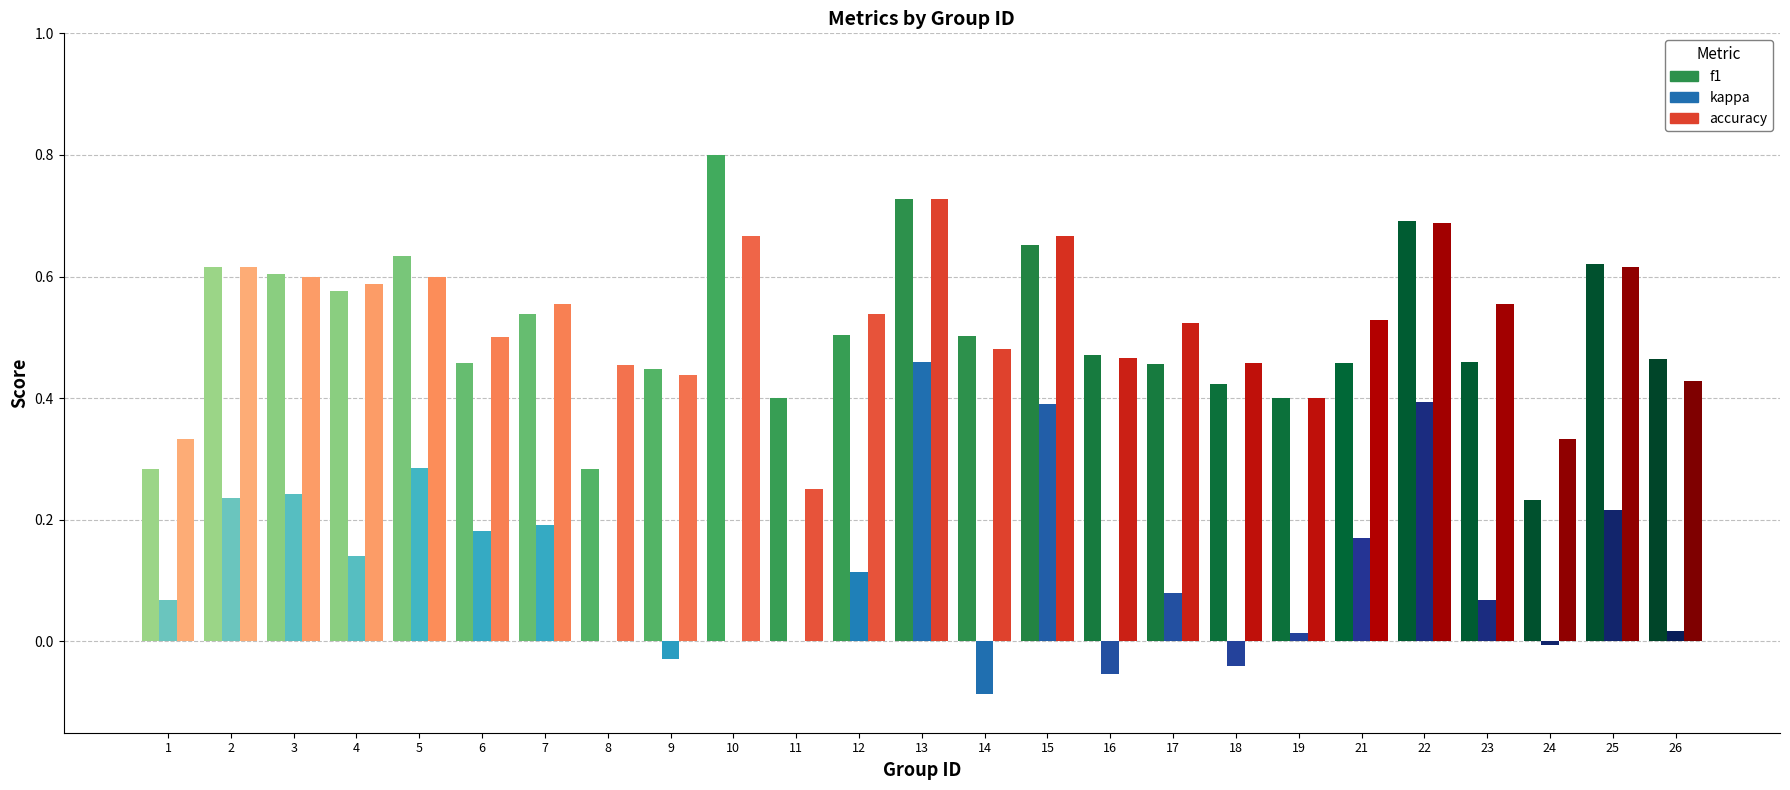

What are all the series names shown in the legend?

f1, kappa, accuracy